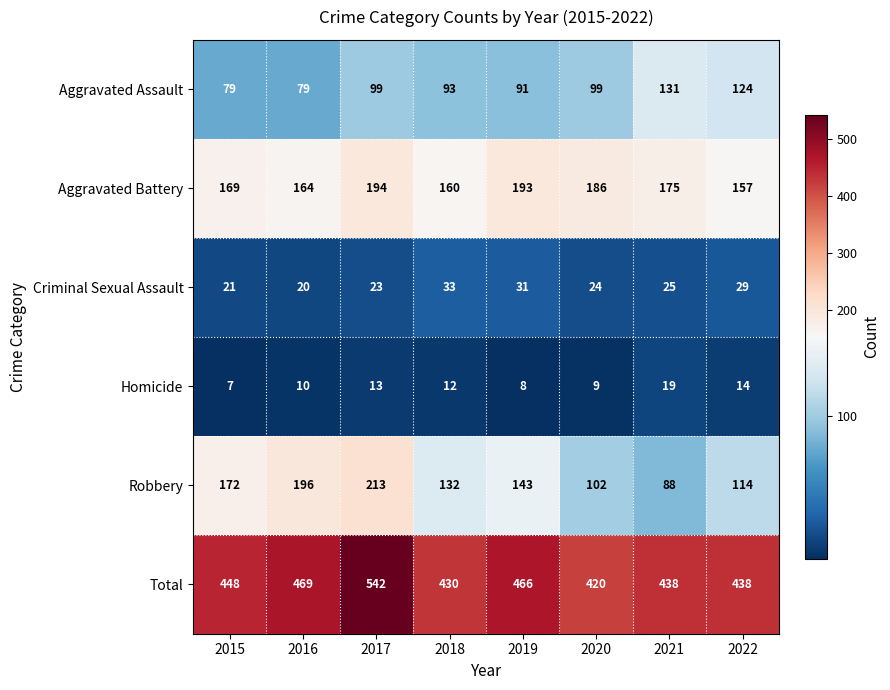

At which category is the sum across all series the highest?

2017